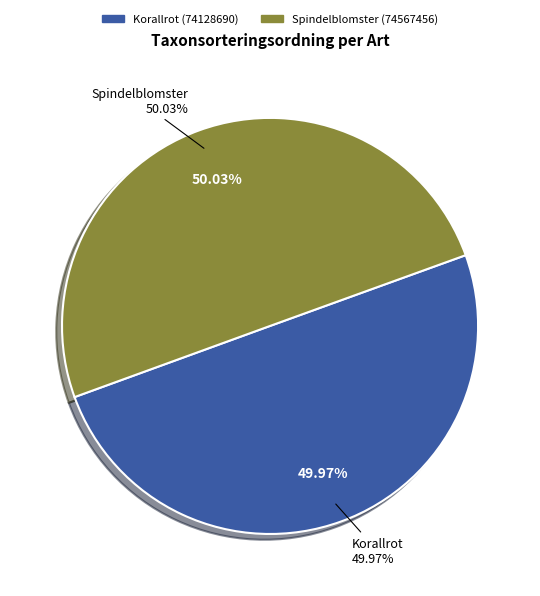

Is it true that Korallrot (74128690) is 62% of the pie?

False